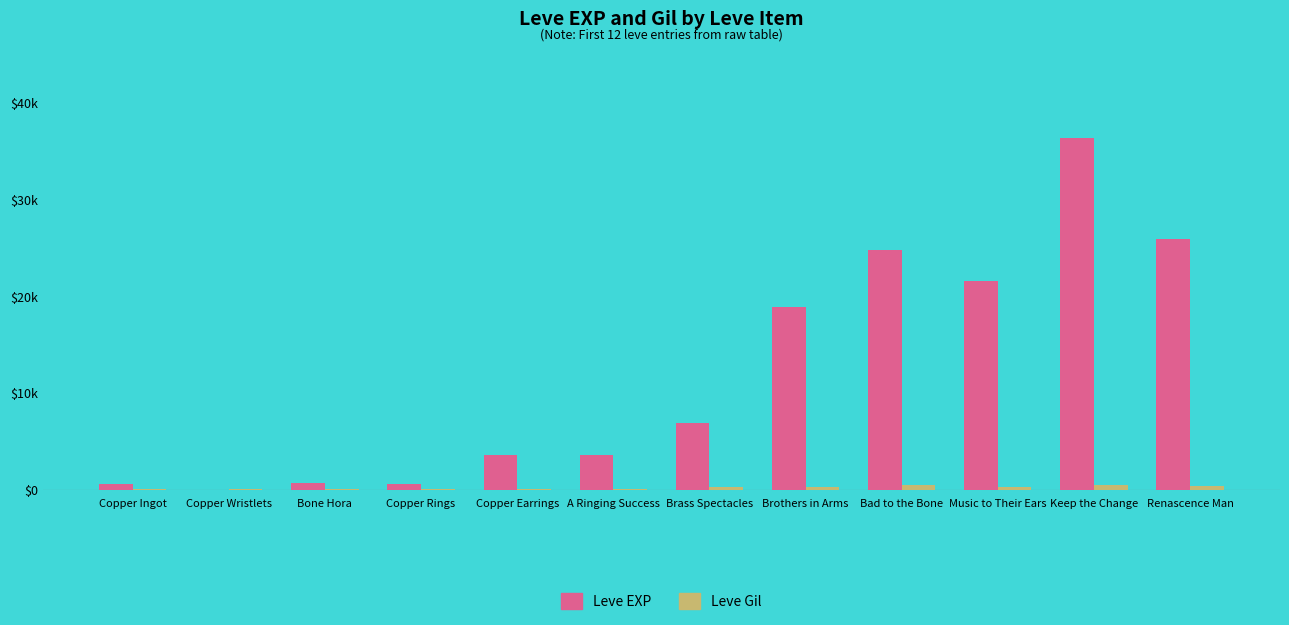

Are the bars grouped side by side (vs. stacked)?

Yes